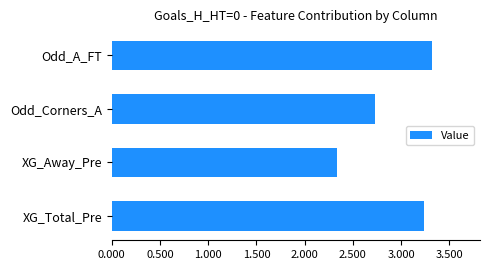

Rank the categories by value from lowest to highest.

XG_Away_Pre, Odd_Corners_A, XG_Total_Pre, Odd_A_FT